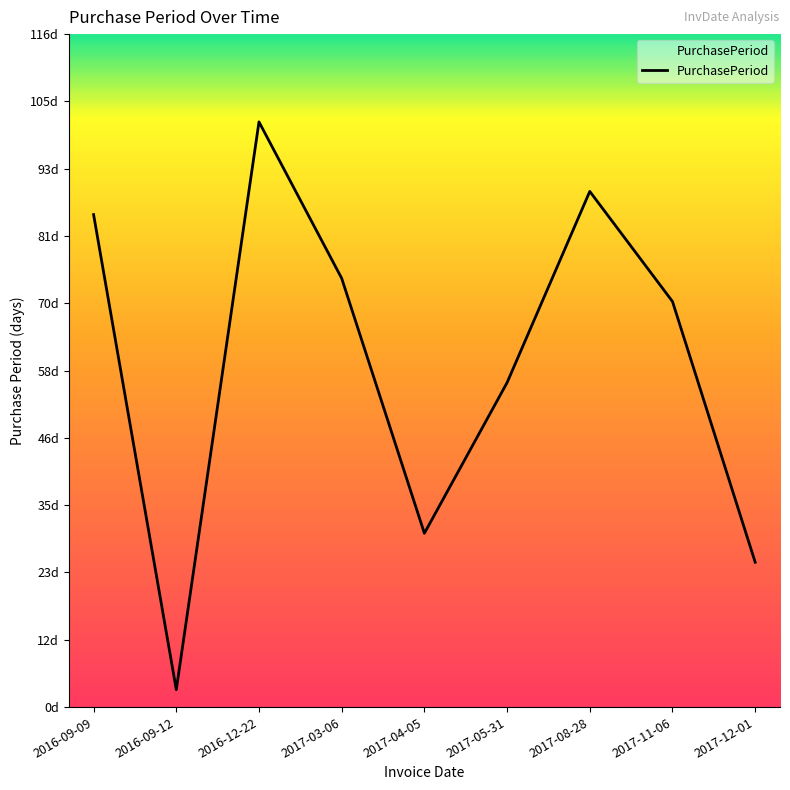

Which category has the lowest value across all series?

2016-09-12